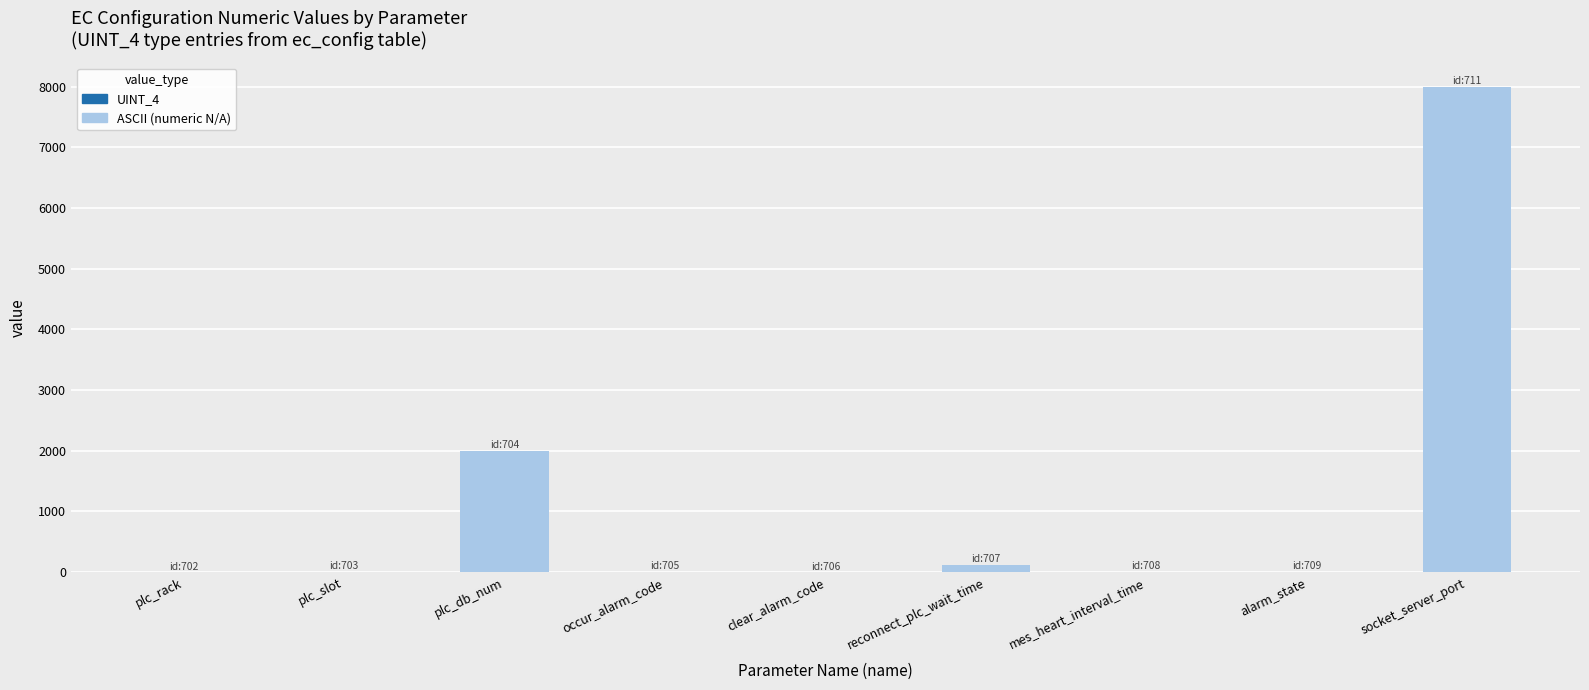

Between alarm_state and socket_server_port, which is larger?

socket_server_port